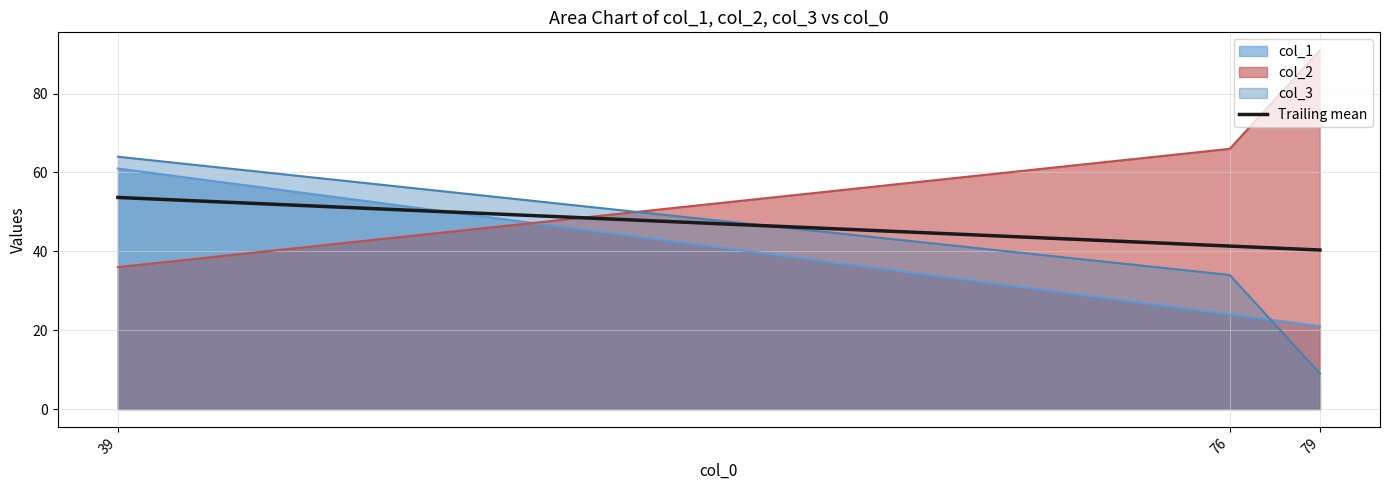

Read the col_1 value at 76.

24.0